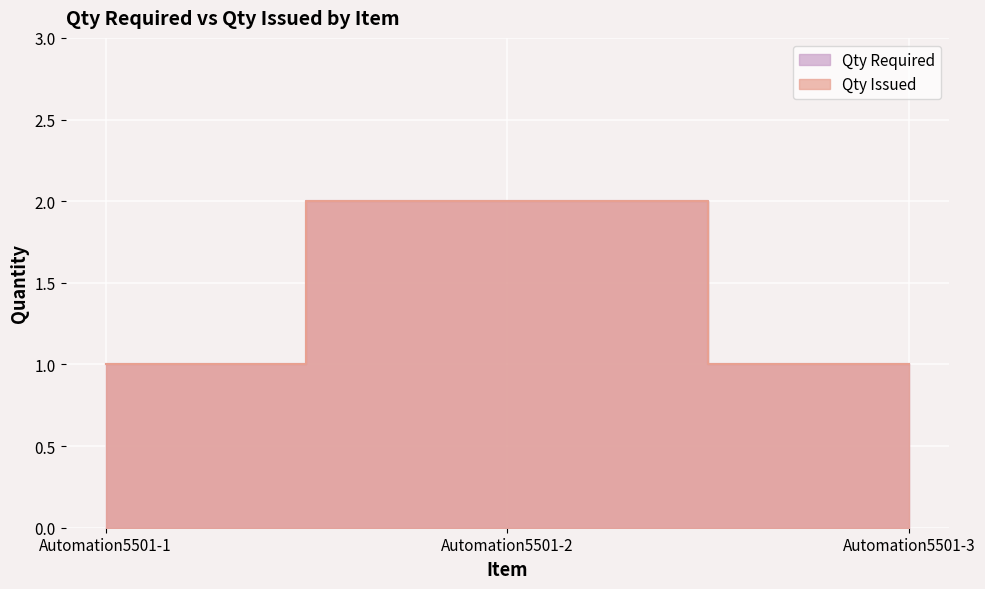

The Qty Required series shows 2 at Automation5501-2. True or false?

True